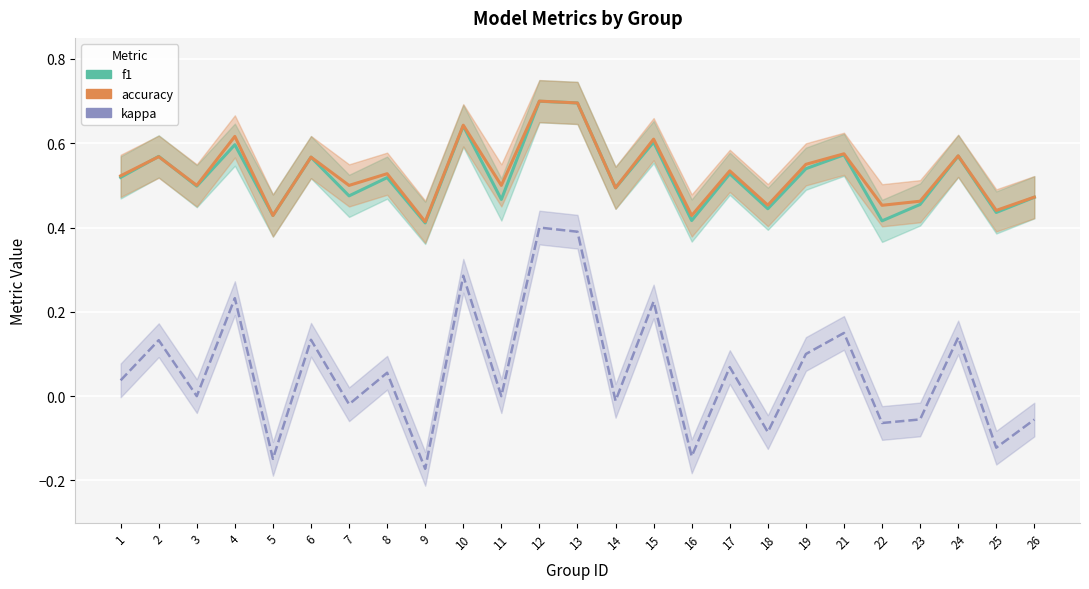

What is the sum of all f1 values?

13.0